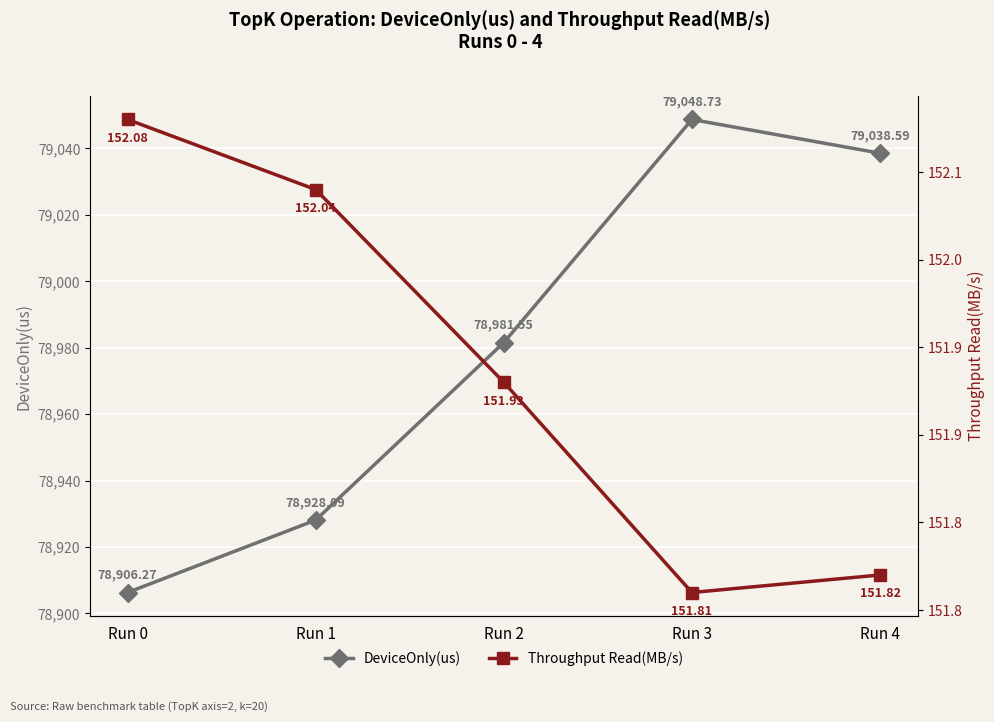

Which series has the widest spread of values?

DeviceOnly(us)